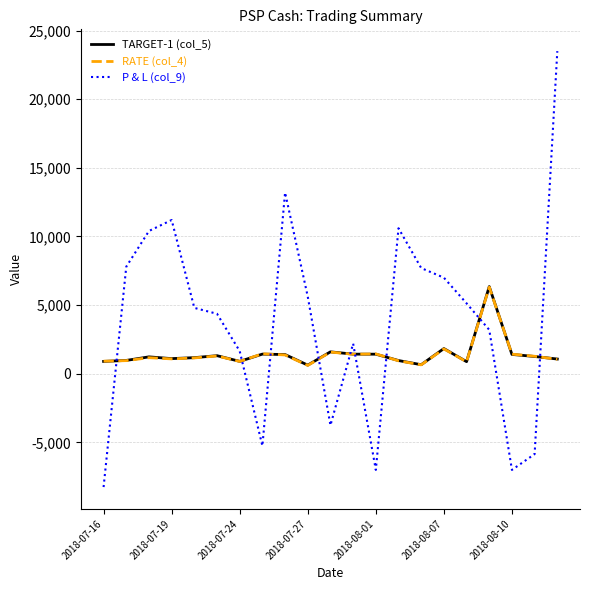

After their last crossing, which series has the higher values: P & L (col_9) or RATE (col_4)?

P & L (col_9)